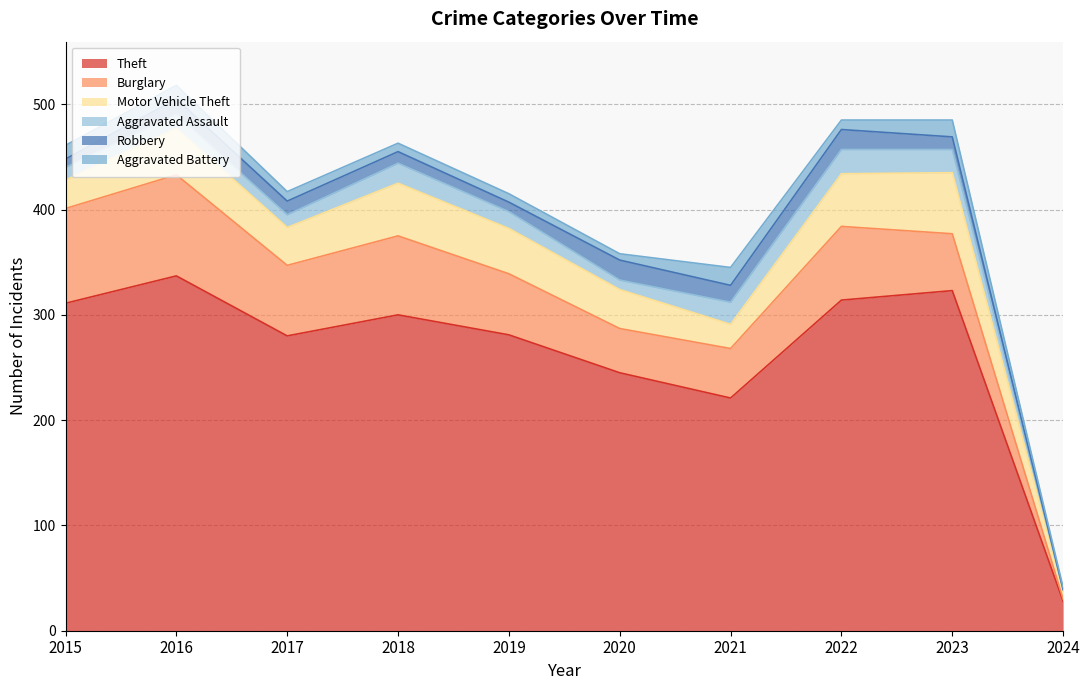

At which category is the sum across all series the highest?

2016